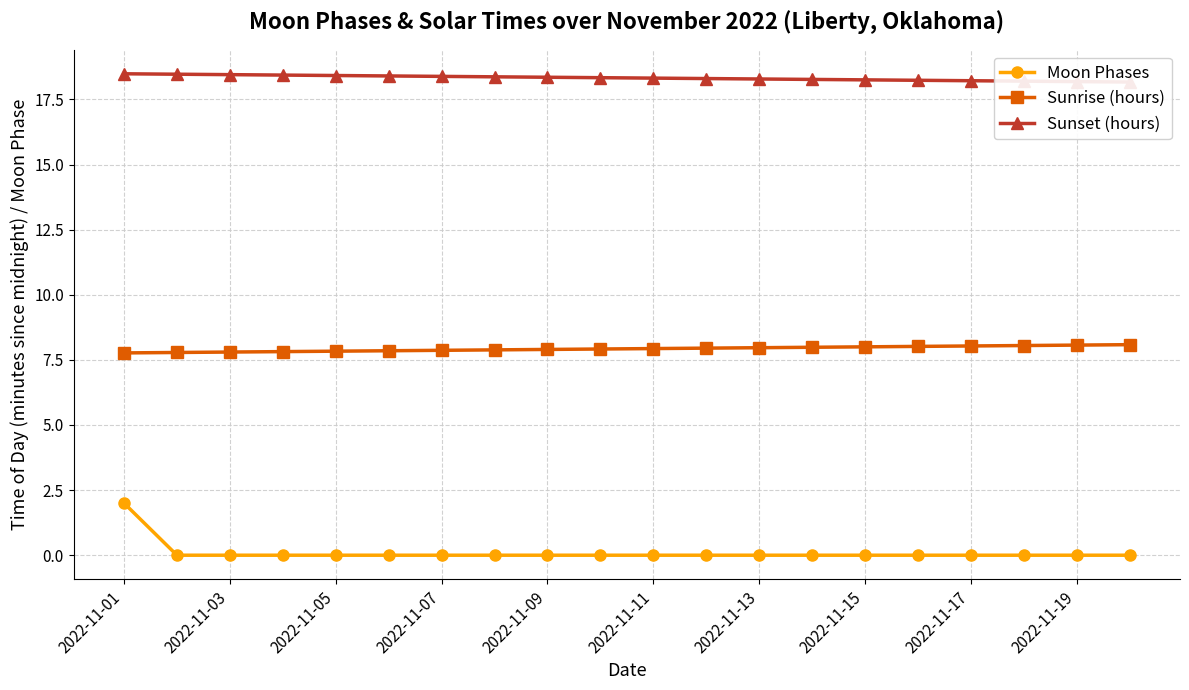

What are all the series names shown in the legend?

Moon Phases, Sunrise (hours), Sunset (hours)